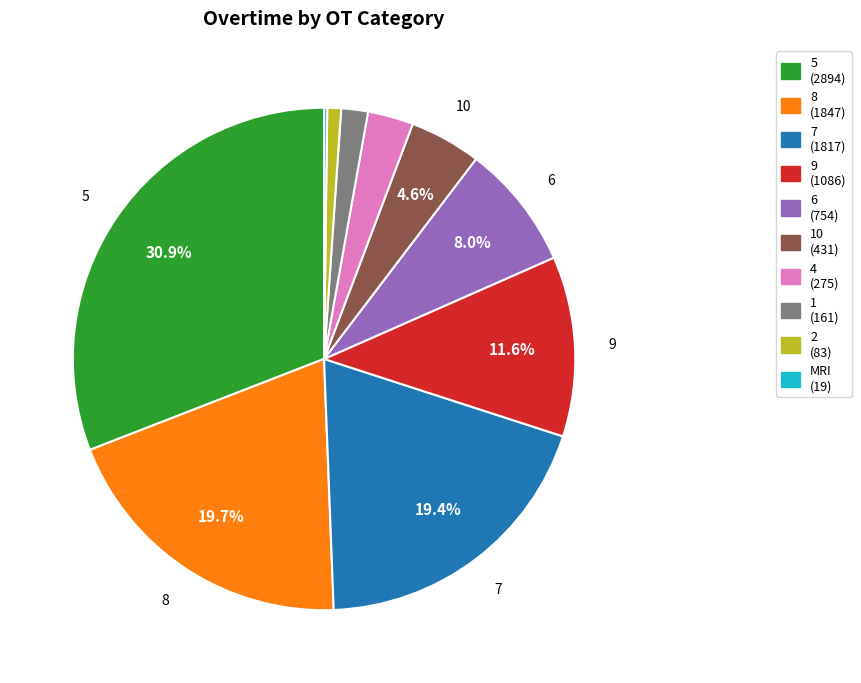

Is there a majority slice in this chart?

No